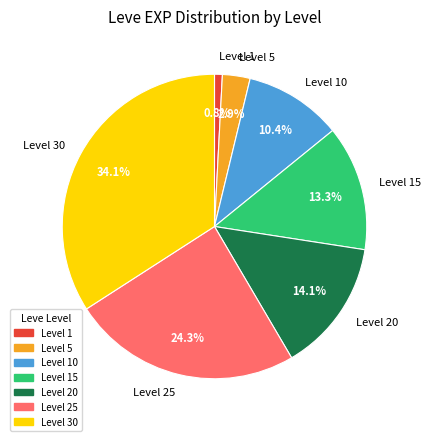

Is there a majority slice in this chart?

No